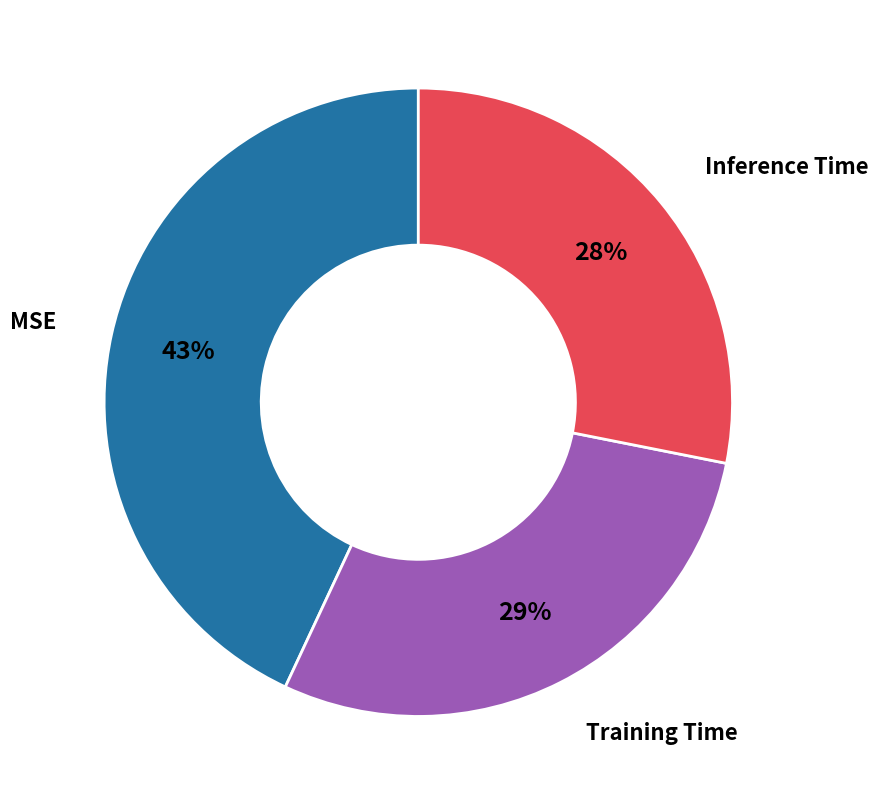

To the nearest percent, what is the average slice percentage?

33%